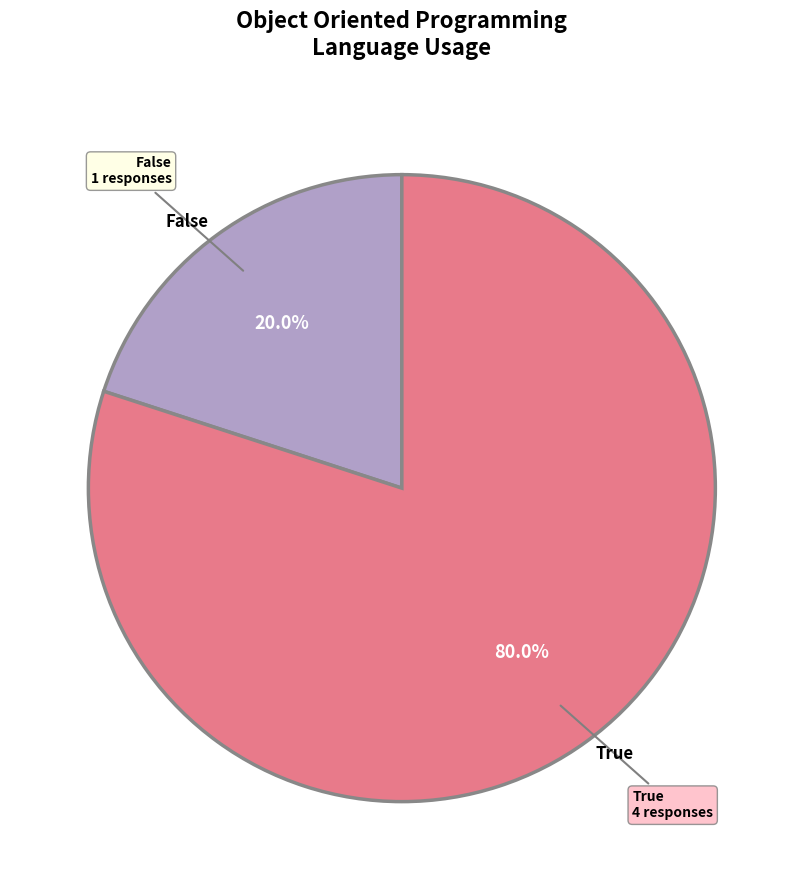

Does any single category account for the majority?

Yes